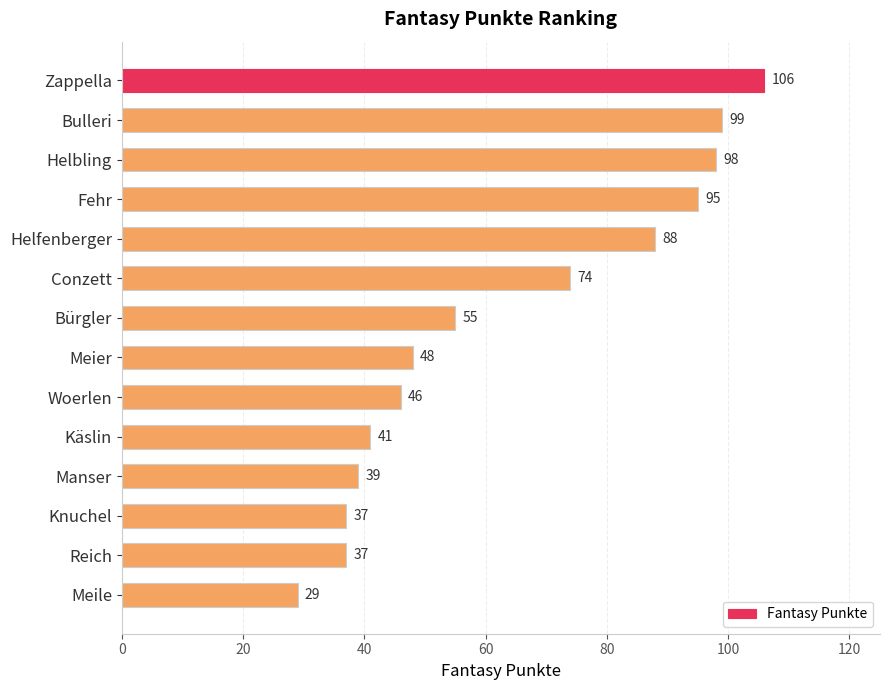

What value does the data have at Helfenberger, to the nearest 5?

90